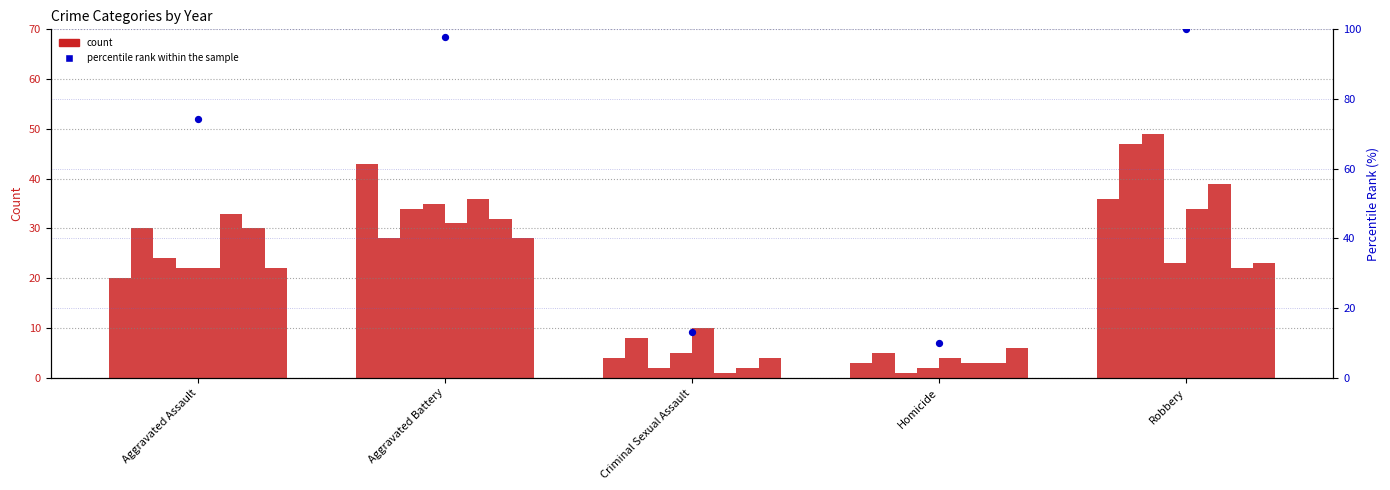

What is the change in value from Homicide to Robbery?

+90.1